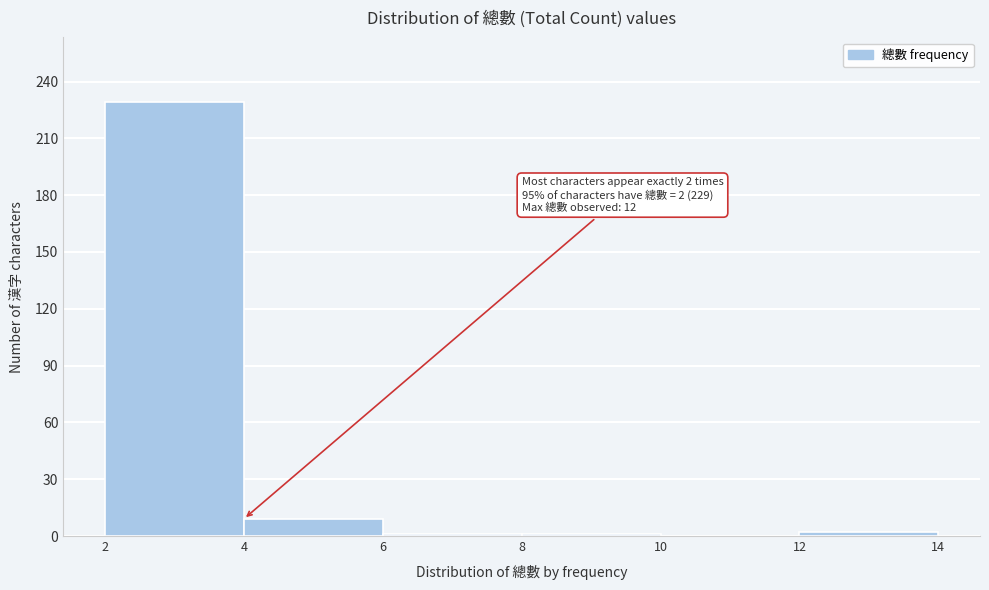

Over which range of the x-axis is the bar tallest?

2 to 4